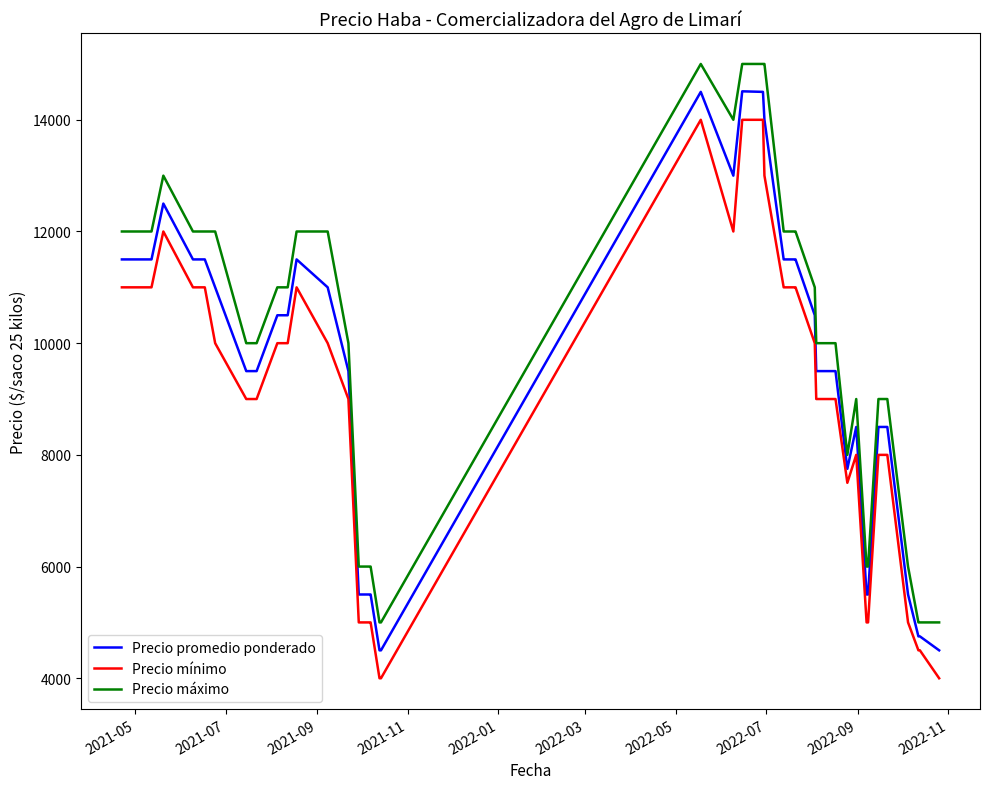

Rank the series by their average value, from highest to lowest.

Precio máximo, Precio promedio ponderado, Precio mínimo